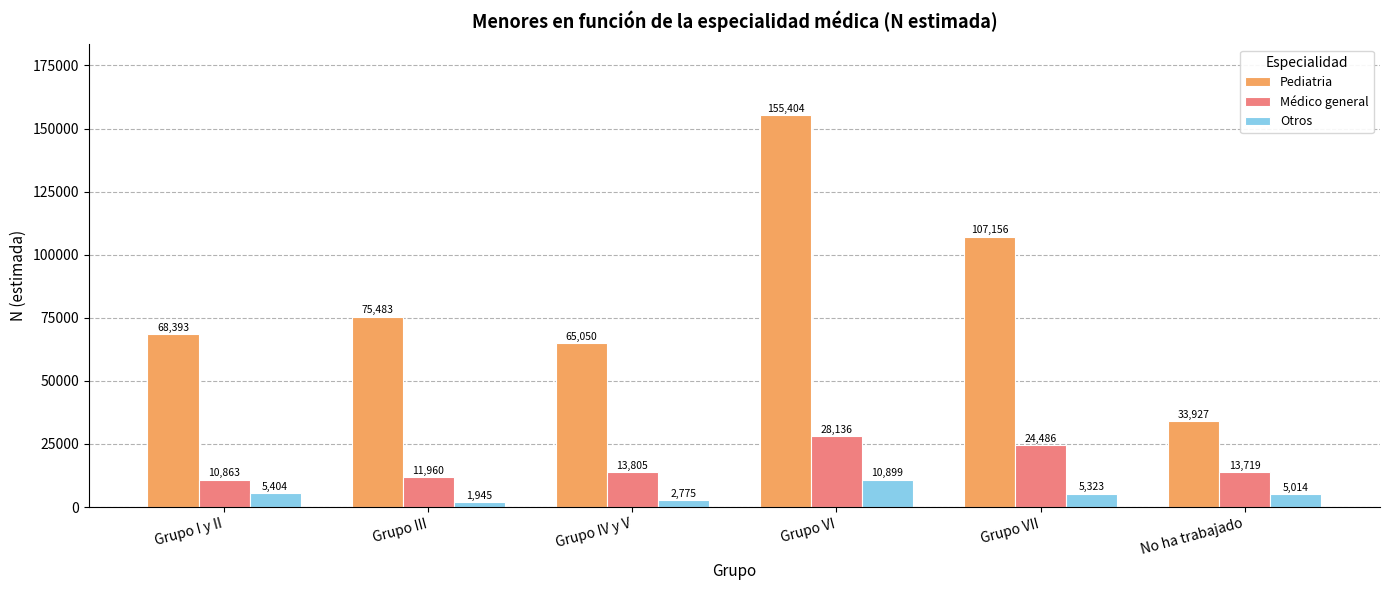

Is it true that Médico general equals 44070 at Grupo VI?

False